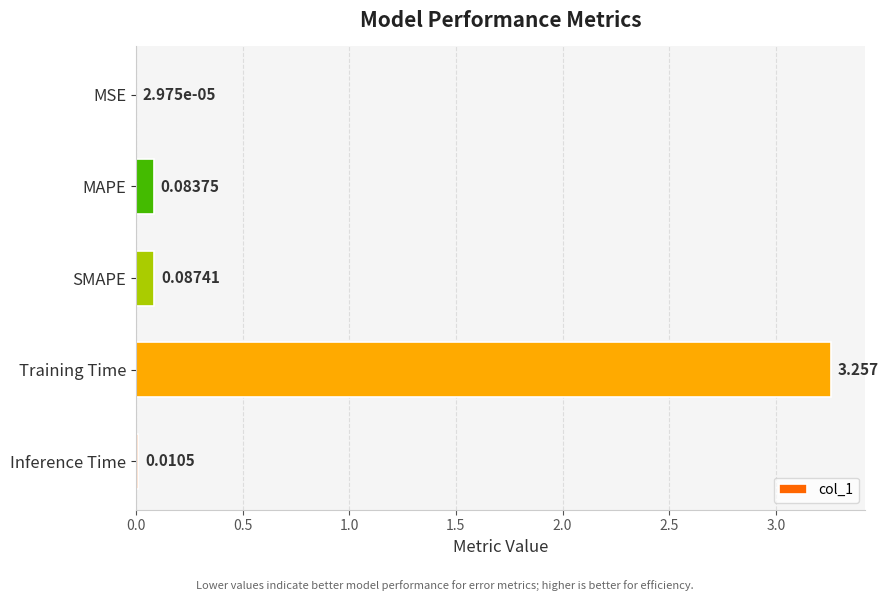

Which category has the highest value across all series?

Training Time